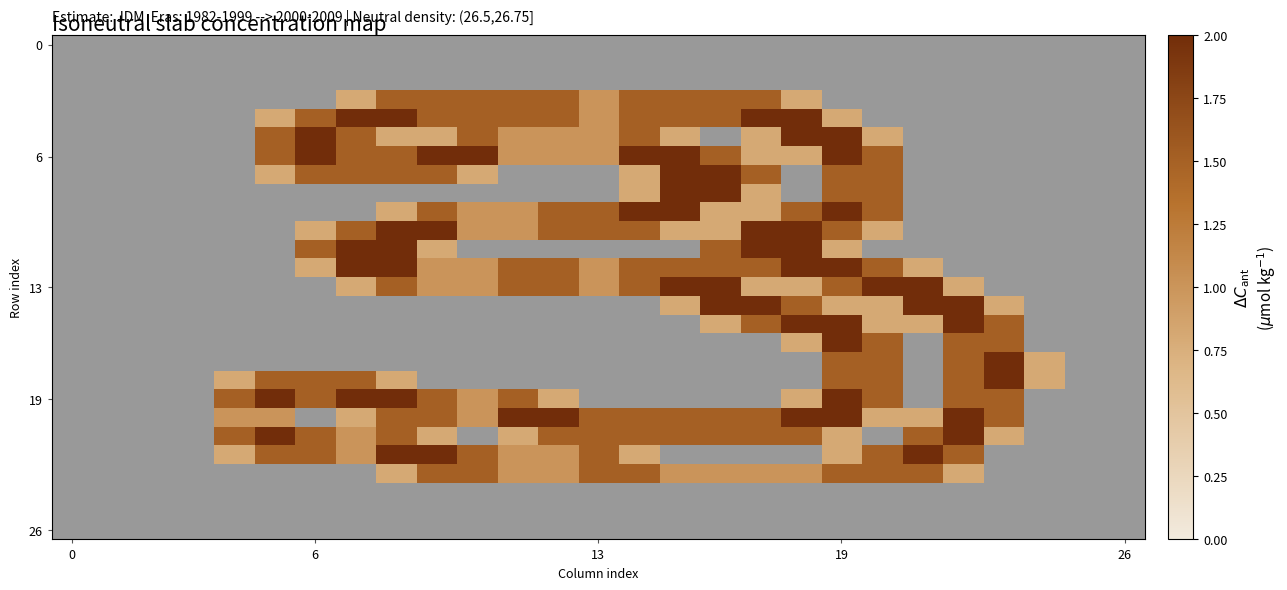

At which category is the sum across all series the highest?

19